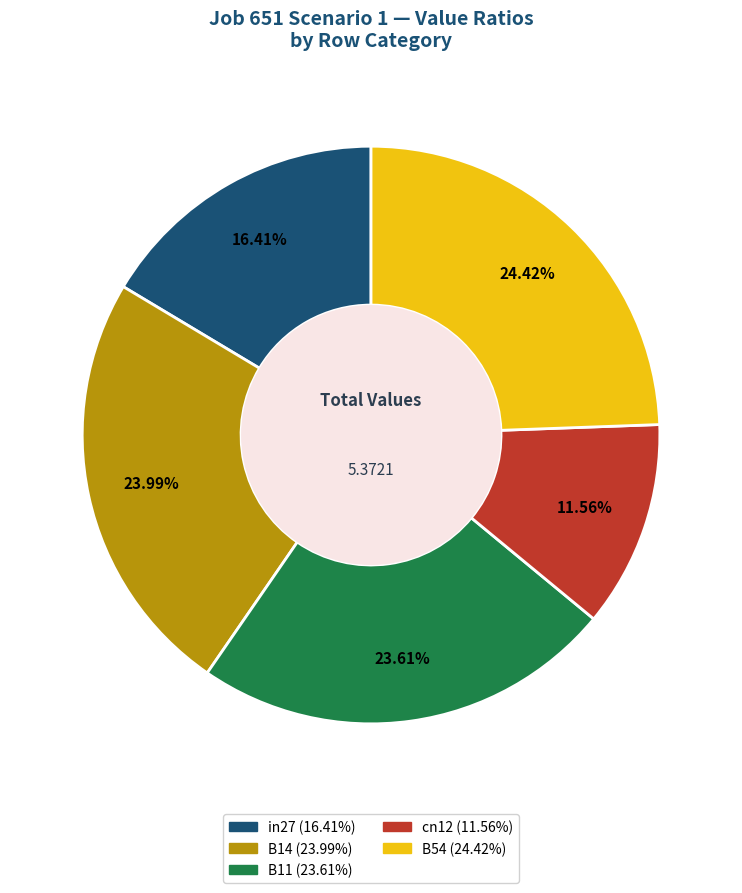

To the nearest percent, what is the difference between the B11 and cn12 slice percentages?

12%